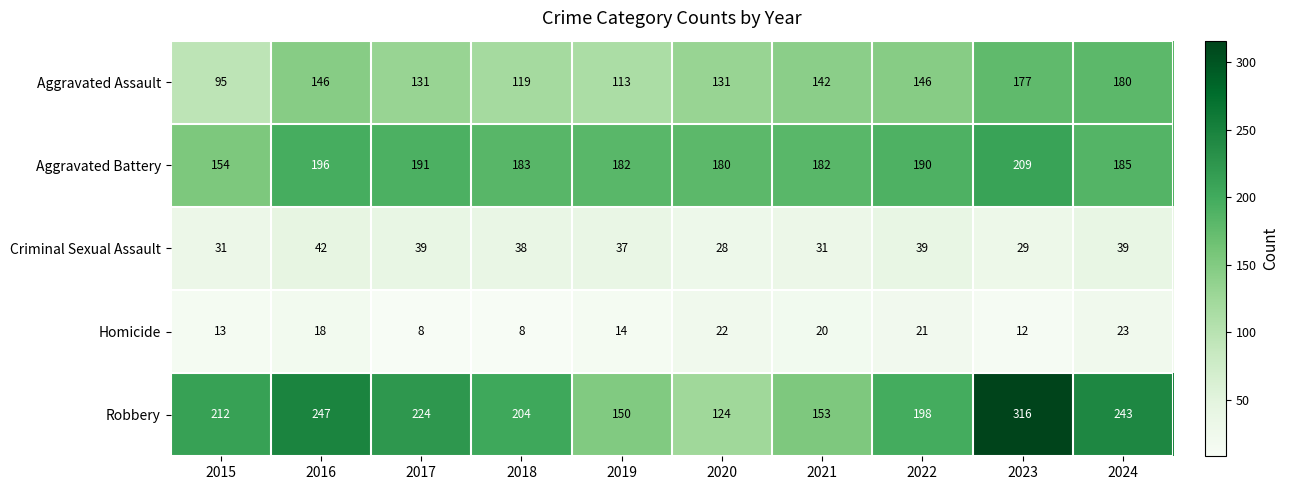

Read the Aggravated Assault value at 2024.

180